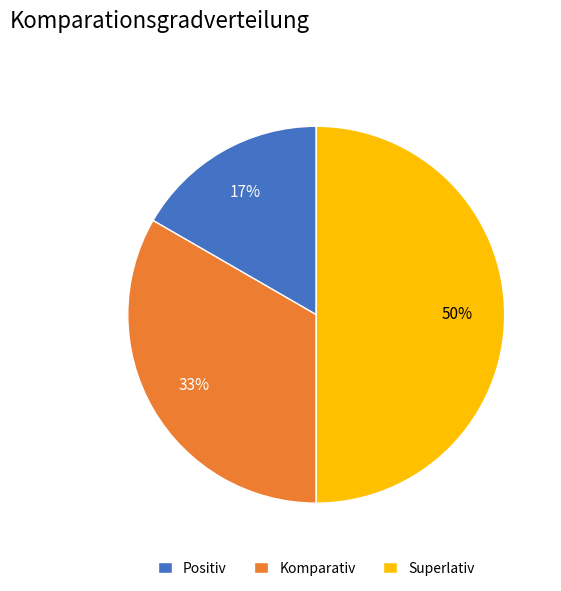

Which slice is the smallest?

Positiv